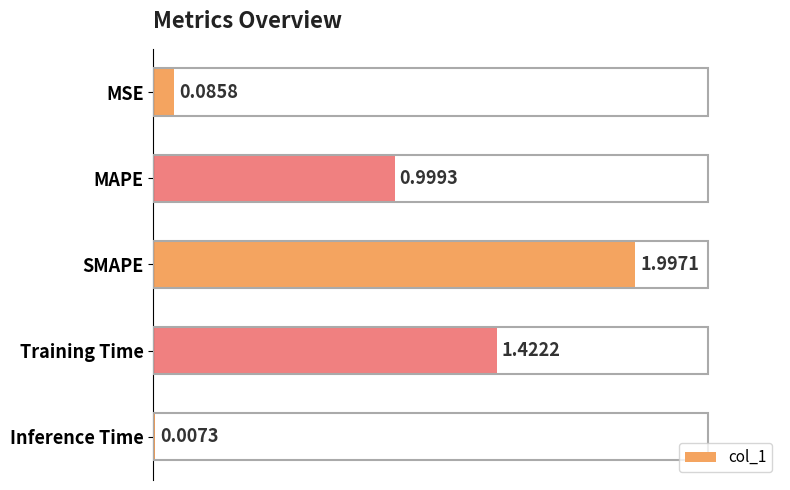

Which label corresponds to the largest value in the chart?

SMAPE